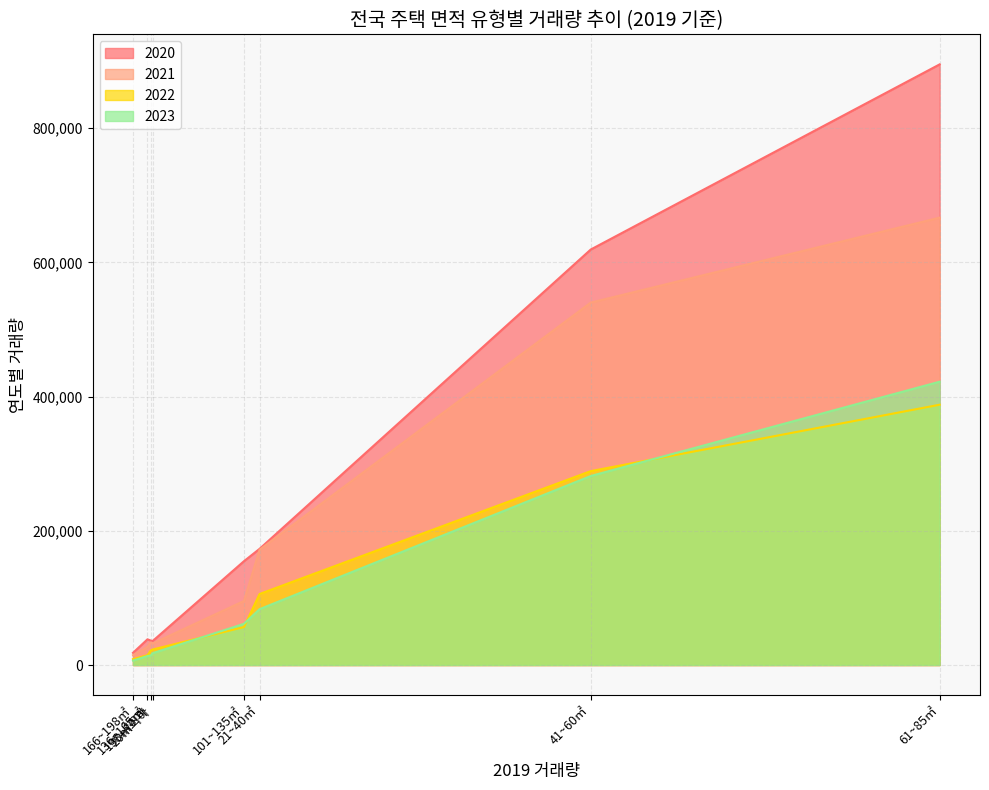

Which series has the largest range (max minus min)?

2020